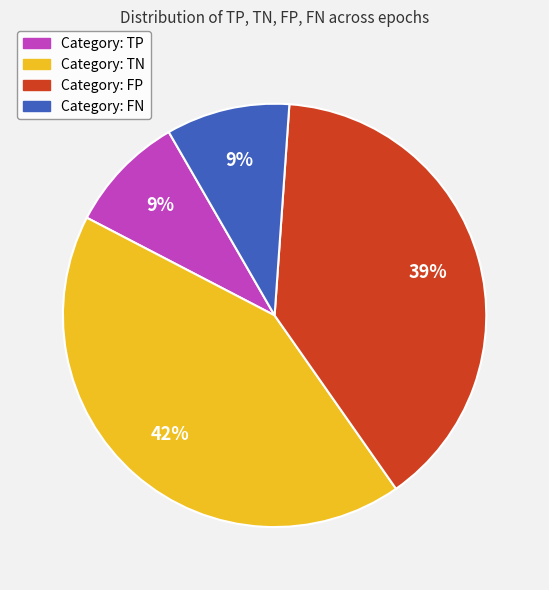

Is there a majority slice in this chart?

No